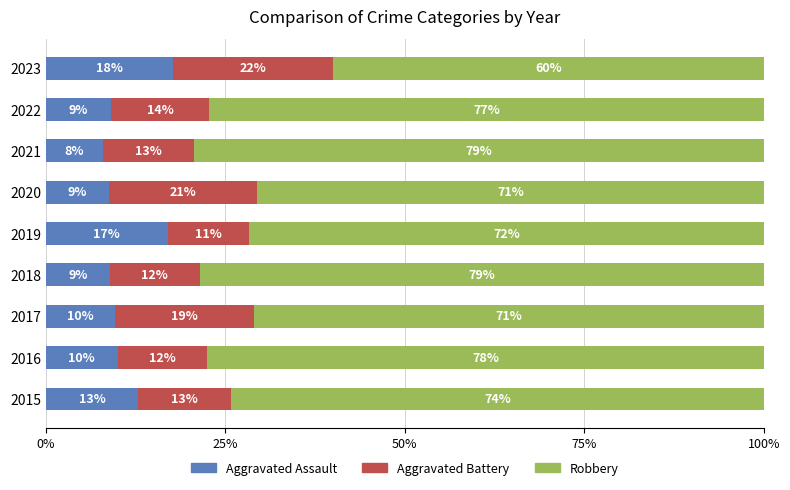

What position from the left is 100%?

5